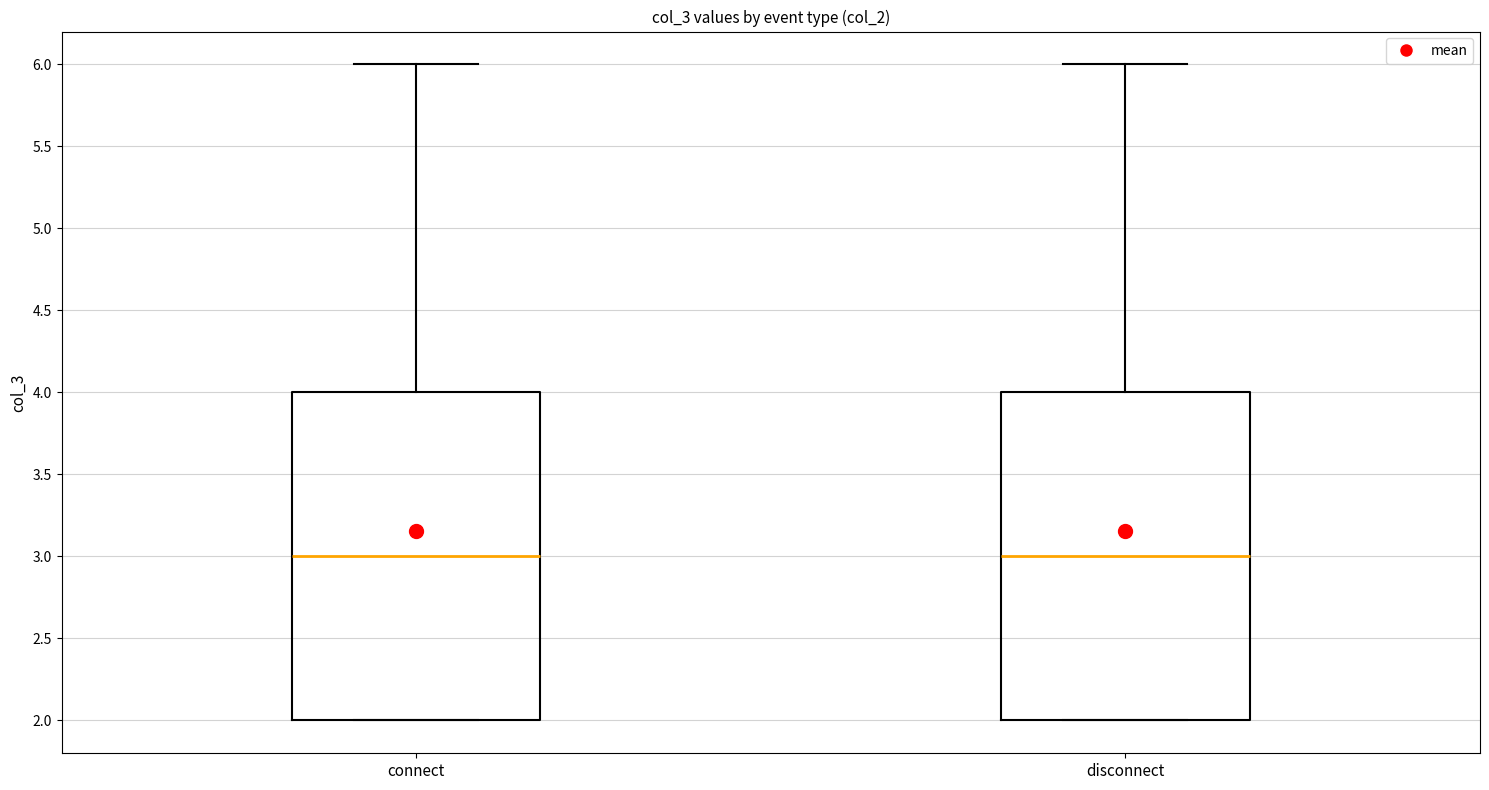

Reading left to right, transcribe this box plot: for each box, give where its median line is, the range the box spans, and where its two whiskers end, as read against the y-axis. The values are not printed on the chart, so give them approximately, as read against the axis.

connect: median 3, box 2 to 4, whiskers 2 to 6
disconnect: median 3, box 2 to 4, whiskers 2 to 6